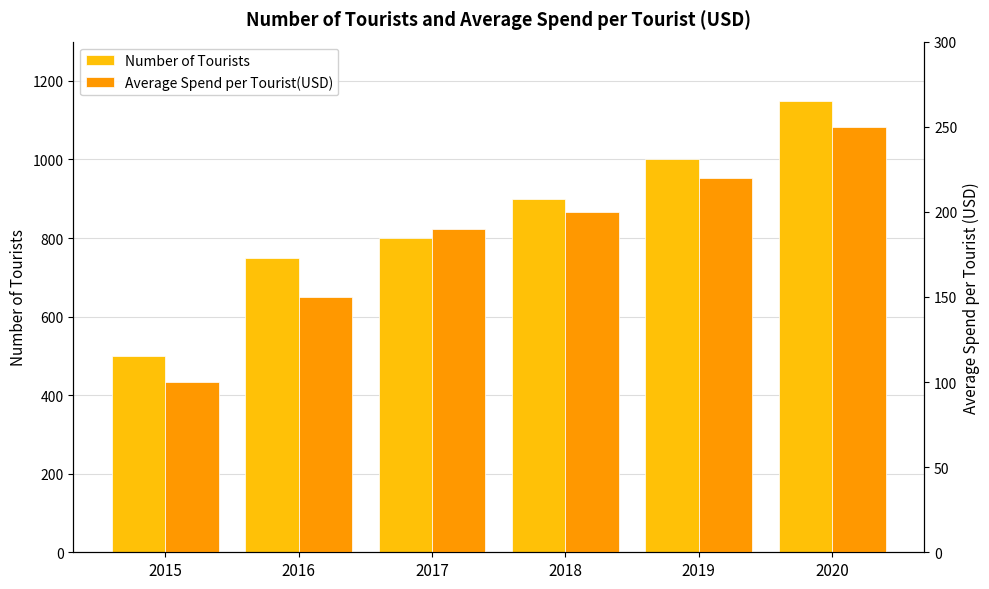

Which series has the widest spread of values?

Number of Tourists